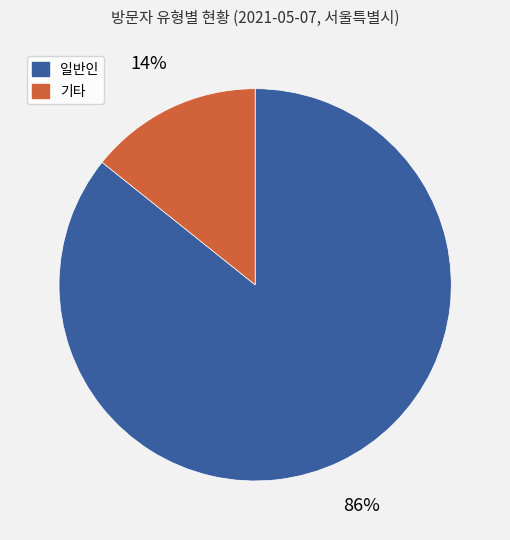

Is there a majority slice in this chart?

Yes